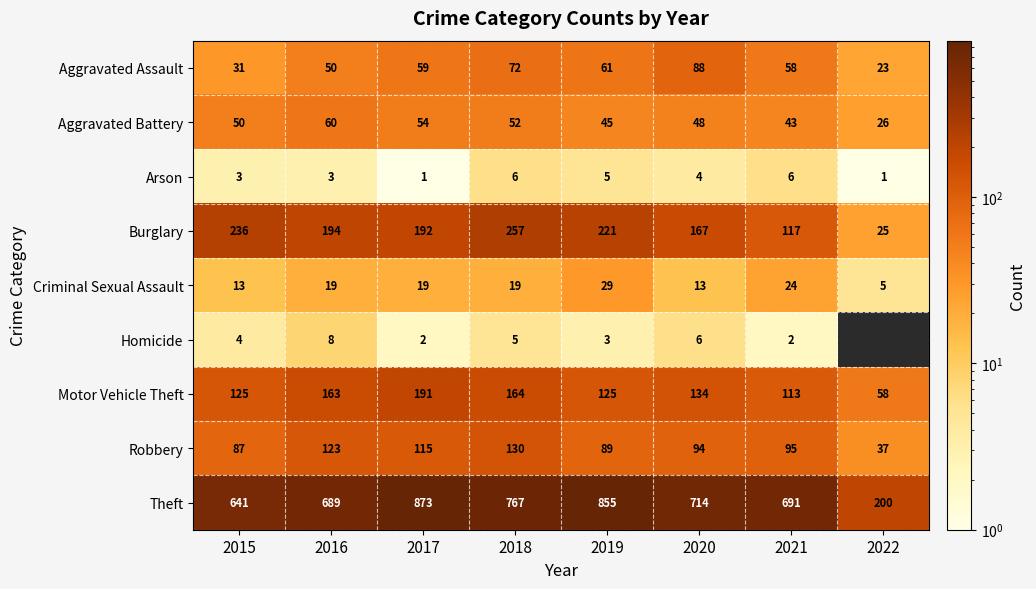

Where is Aggravated Assault nearest to the value 55?

2021